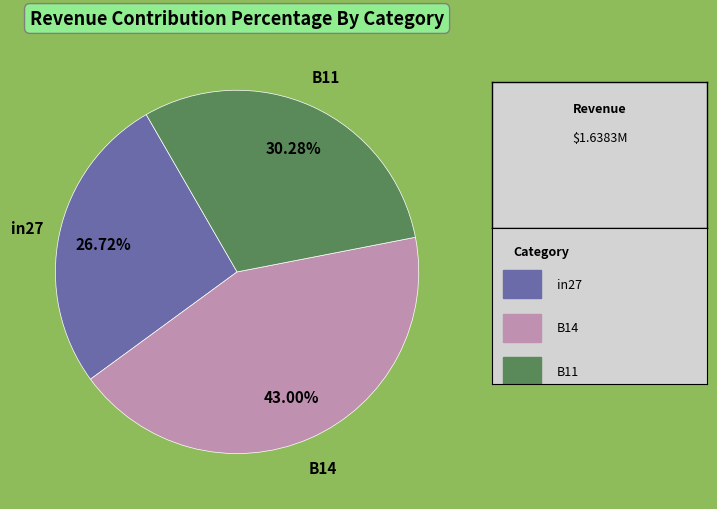

How many slices are in this pie chart?

3